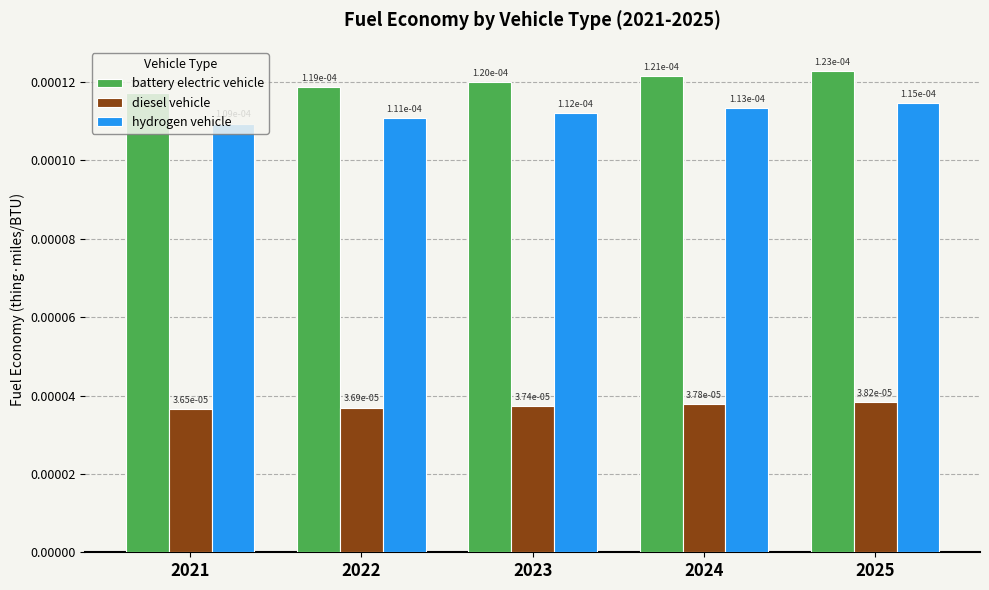

How many bars are there in total?

15